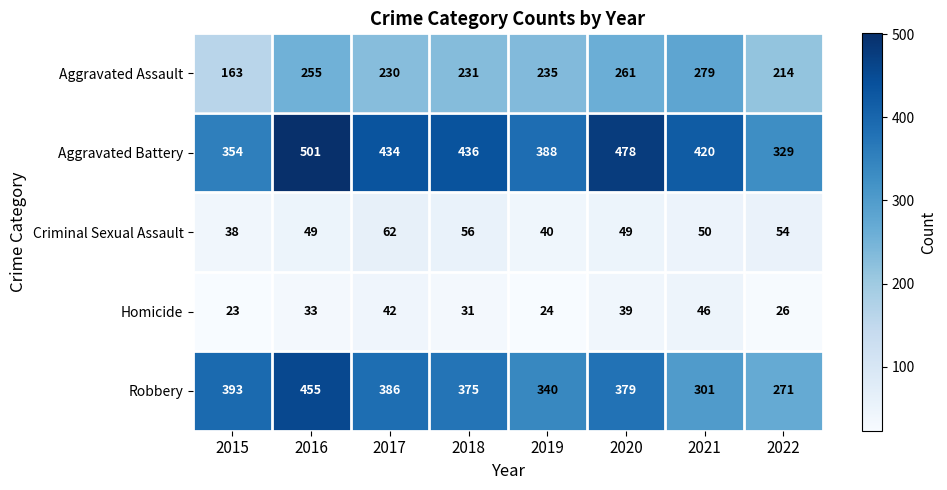

What is the sum of the Criminal Sexual Assault values at 2020 and 2022?

103